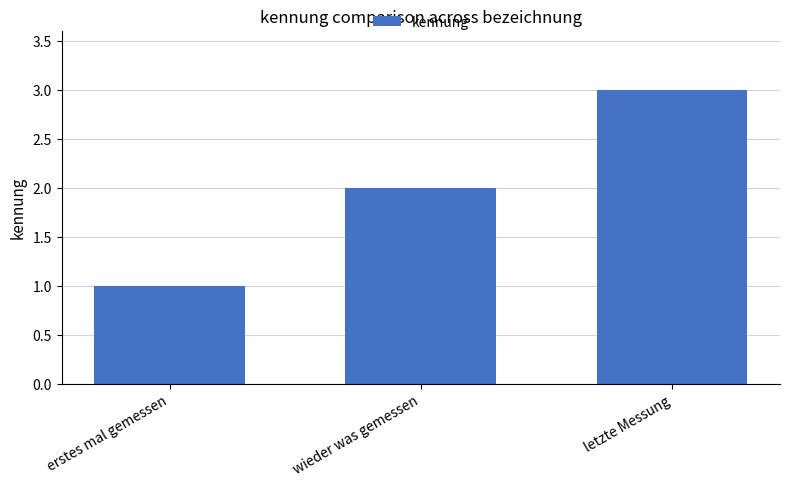

List the labels in order of value, largest first.

letzte Messung, wieder was gemessen, erstes mal gemessen